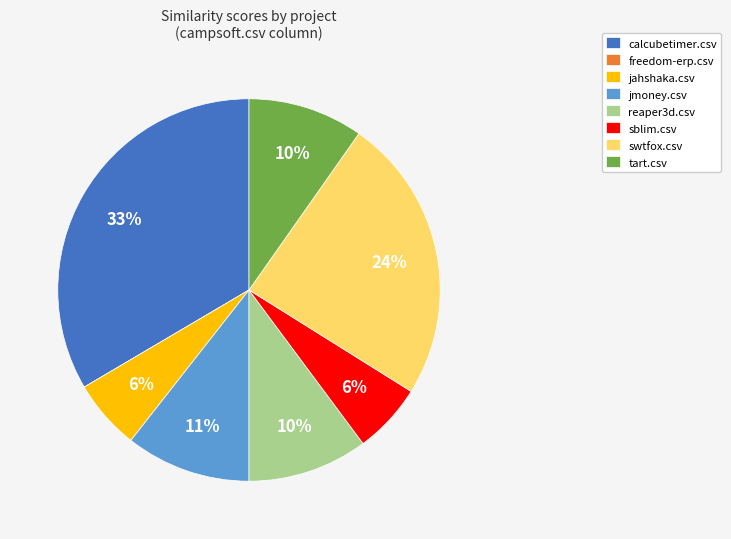

Between swtfox.csv and tart.csv, which is larger?

swtfox.csv